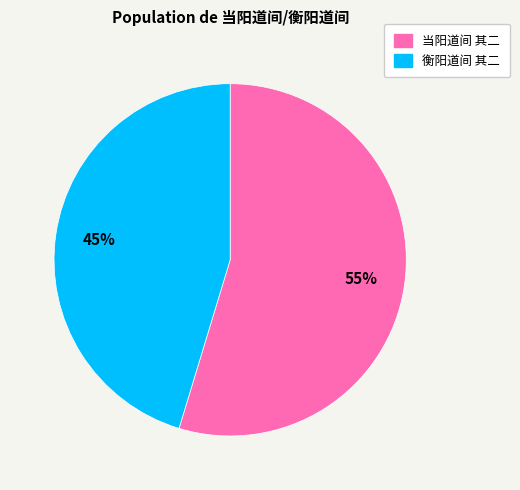

Does 当阳道间 其二 account for over 50% of the chart?

Yes